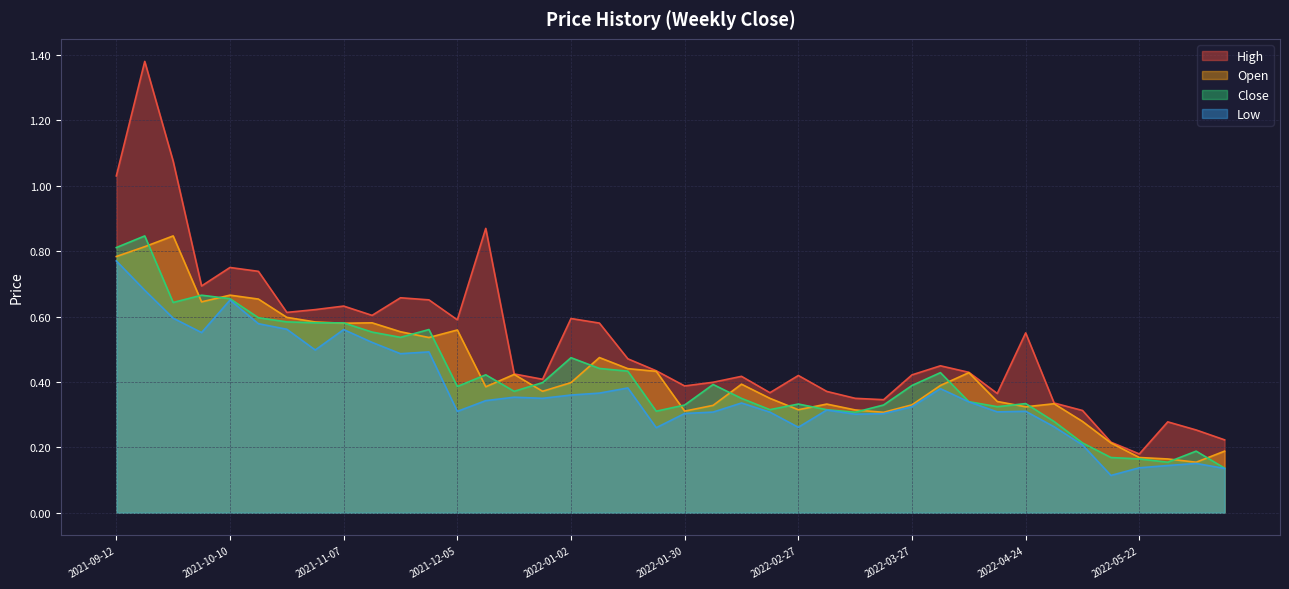

How many lines are shown in the chart?

4